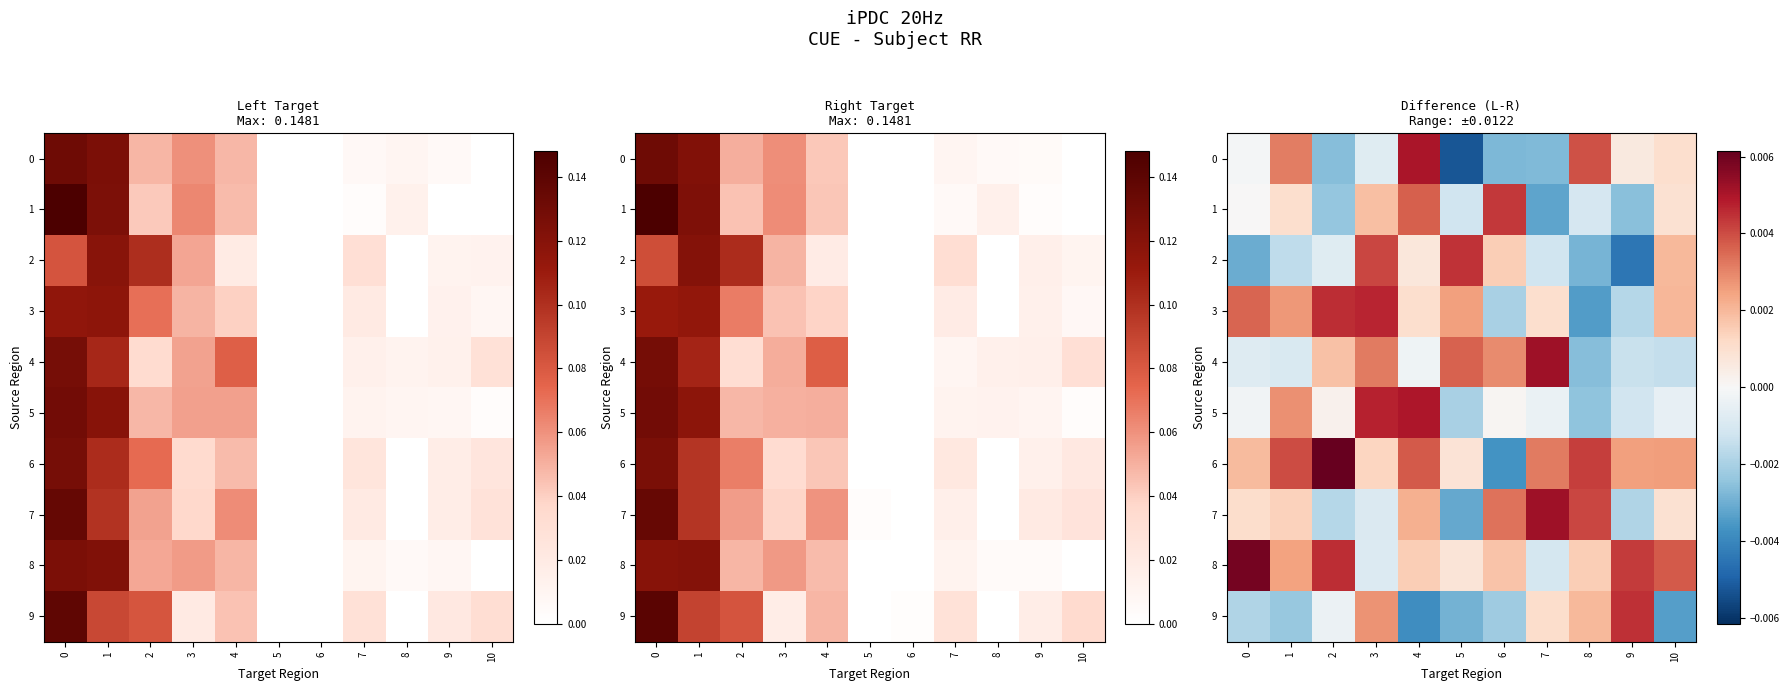

The 9 series shows 0.0 at 7. True or false?

True